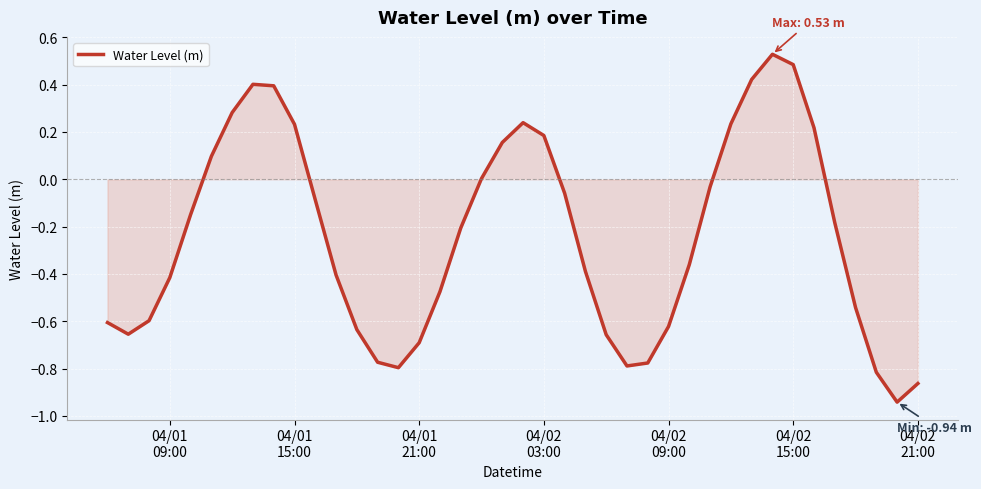

Reading left to right, transcribe all the data shown in this chart.

-0.6	-0.7	-0.6	-0.4	-0.1	0.1	0.3	0.4	0.4	0.2	-0.1	-0.4	-0.6	-0.8	-0.8	-0.7	-0.5	-0.2	0.0	0.2	0.2	0.2	-0.1	-0.4	-0.7	-0.8	-0.8	-0.6	-0.4	-0.0	0.2	0.4	0.5	0.5	0.2	-0.2	-0.5	-0.8	-0.9	-0.9